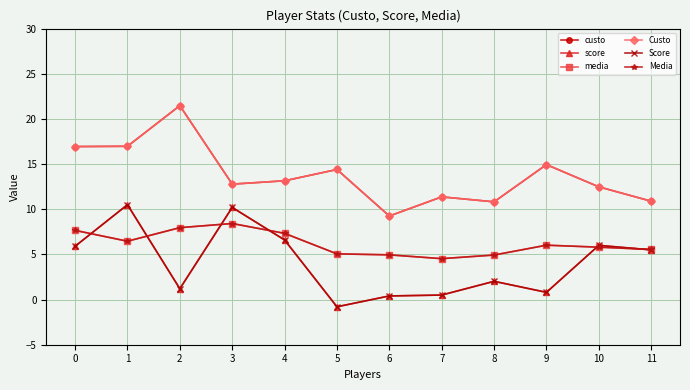

Which series has the largest total across all categories?

custo